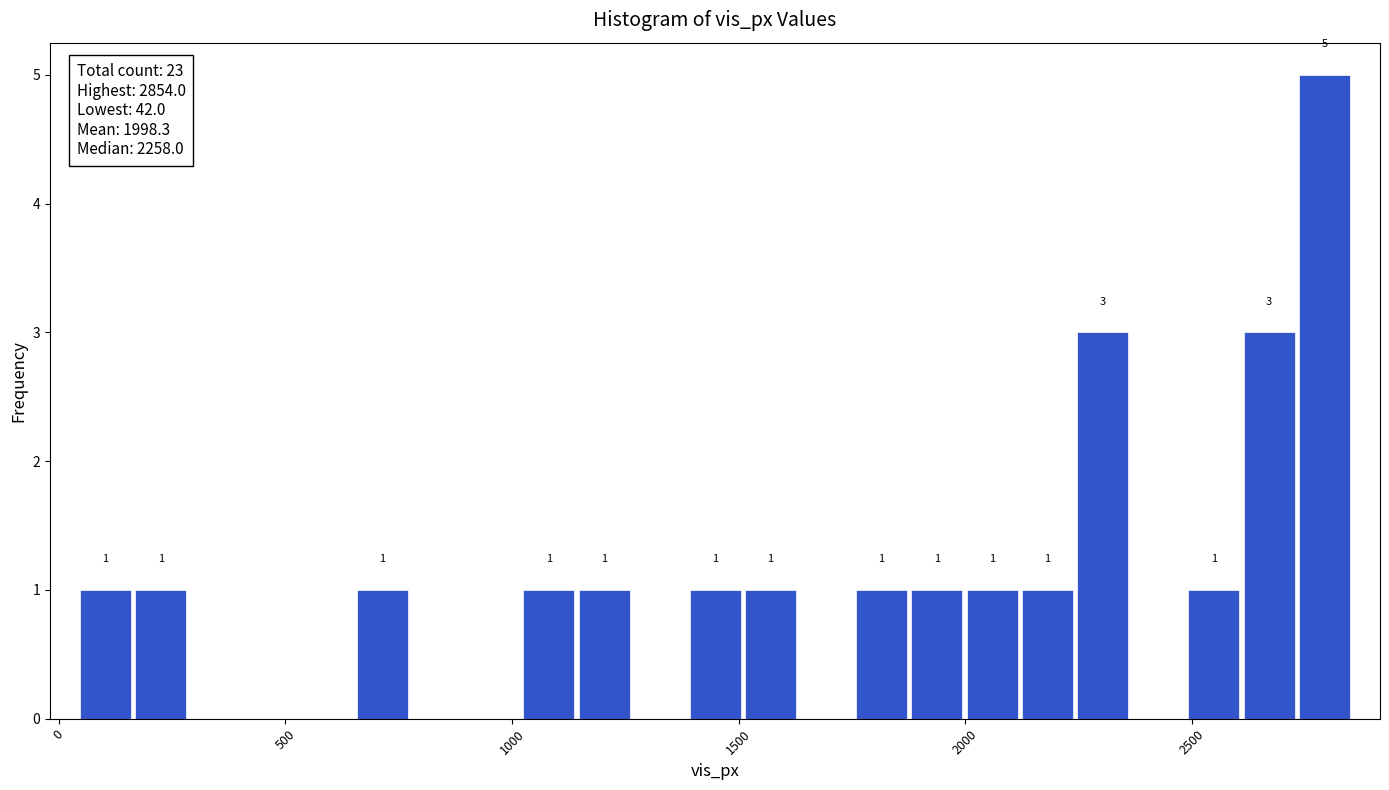

Around what value on the x-axis is the tallest bar? Give the approximate position of its centre, as read against the axis.

2800